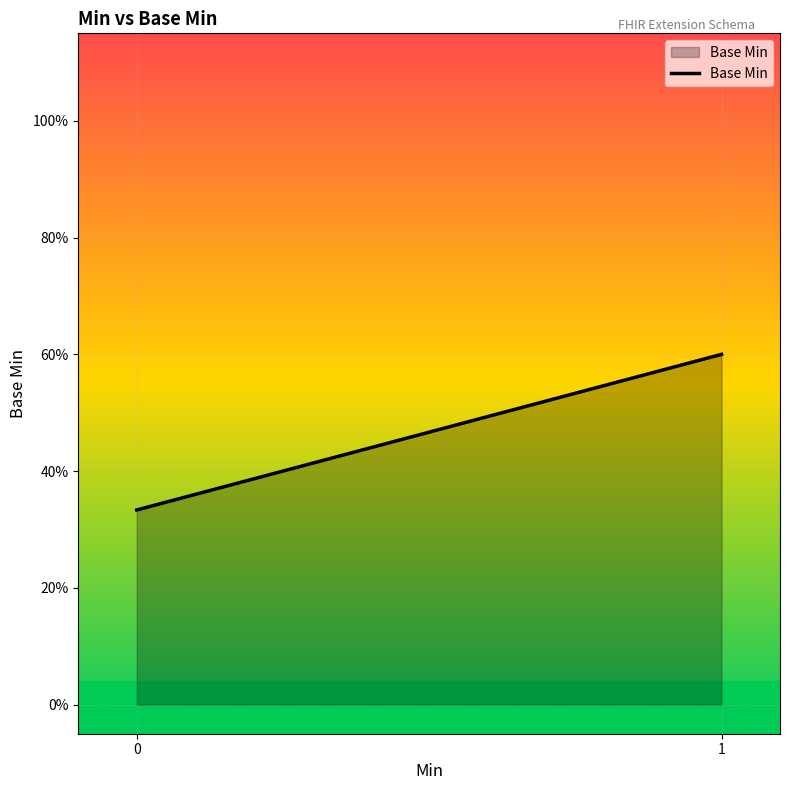

What is the difference between the maximum and minimum values?

0.3